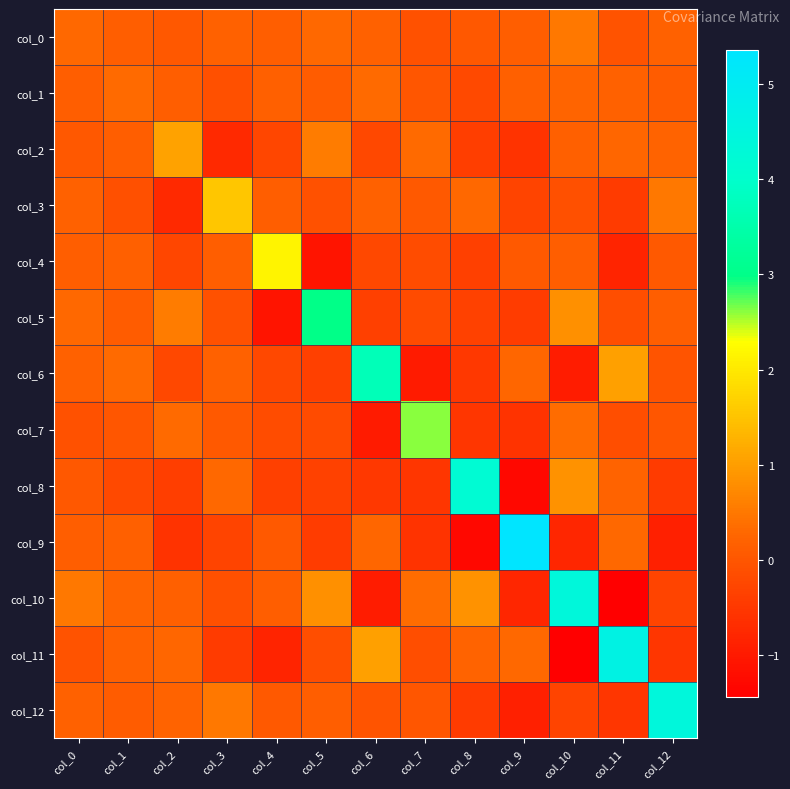

Reading left to right, list all the values displayed in this chart.

col_0: col_0=0.3	col_1=0.1	col_2=0.0	col_3=0.2	col_4=0.1	col_5=0.3	col_6=0.2	col_7=-0.1	col_8=0.0	col_9=0.1	col_10=0.5	col_11=-0.0	col_12=0.2
col_1: col_0=0.1	col_1=0.3	col_2=0.1	col_3=-0.1	col_4=0.2	col_5=0.1	col_6=0.3	col_7=0.0	col_8=-0.2	col_9=0.2	col_10=0.2	col_11=0.2	col_12=0.1
col_2: col_0=0.0	col_1=0.1	col_2=1.1	col_3=-0.7	col_4=-0.3	col_5=0.6	col_6=-0.2	col_7=0.3	col_8=-0.4	col_9=-0.6	col_10=0.2	col_11=0.3	col_12=0.2
col_3: col_0=0.2	col_1=-0.1	col_2=-0.7	col_3=1.6	col_4=0.1	col_5=-0.1	col_6=0.2	col_7=0.0	col_8=0.3	col_9=-0.3	col_10=-0.1	col_11=-0.5	col_12=0.5
col_4: col_0=0.1	col_1=0.2	col_2=-0.3	col_3=0.1	col_4=2.2	col_5=-1.1	col_6=-0.2	col_7=-0.2	col_8=-0.4	col_9=0.0	col_10=0.1	col_11=-0.8	col_12=0.1
col_5: col_0=0.3	col_1=0.1	col_2=0.6	col_3=-0.1	col_4=-1.1	col_5=3.0	col_6=-0.4	col_7=-0.2	col_8=-0.3	col_9=-0.4	col_10=0.8	col_11=-0.1	col_12=0.1
col_6: col_0=0.2	col_1=0.3	col_2=-0.2	col_3=0.2	col_4=-0.2	col_5=-0.4	col_6=3.7	col_7=-1.0	col_8=-0.5	col_9=0.3	col_10=-0.9	col_11=1.0	col_12=-0.0
col_7: col_0=-0.1	col_1=0.0	col_2=0.3	col_3=0.0	col_4=-0.2	col_5=-0.2	col_6=-1.0	col_7=2.6	col_8=-0.5	col_9=-0.6	col_10=0.3	col_11=-0.1	col_12=0.0
col_8: col_0=0.0	col_1=-0.2	col_2=-0.4	col_3=0.3	col_4=-0.4	col_5=-0.3	col_6=-0.5	col_7=-0.5	col_8=4.2	col_9=-1.3	col_10=0.9	col_11=0.2	col_12=-0.4
col_9: col_0=0.1	col_1=0.2	col_2=-0.6	col_3=-0.3	col_4=0.0	col_5=-0.4	col_6=0.3	col_7=-0.6	col_8=-1.3	col_9=5.4	col_10=-0.8	col_11=0.3	col_12=-0.9
col_10: col_0=0.5	col_1=0.2	col_2=0.2	col_3=-0.1	col_4=0.1	col_5=0.8	col_6=-0.9	col_7=0.3	col_8=0.9	col_9=-0.8	col_10=4.4	col_11=-1.4	col_12=-0.3
col_11: col_0=-0.0	col_1=0.2	col_2=0.3	col_3=-0.5	col_4=-0.8	col_5=-0.1	col_6=1.0	col_7=-0.1	col_8=0.2	col_9=0.3	col_10=-1.4	col_11=4.6	col_12=-0.5
col_12: col_0=0.2	col_1=0.1	col_2=0.2	col_3=0.5	col_4=0.1	col_5=0.1	col_6=-0.0	col_7=0.0	col_8=-0.4	col_9=-0.9	col_10=-0.3	col_11=-0.5	col_12=4.4